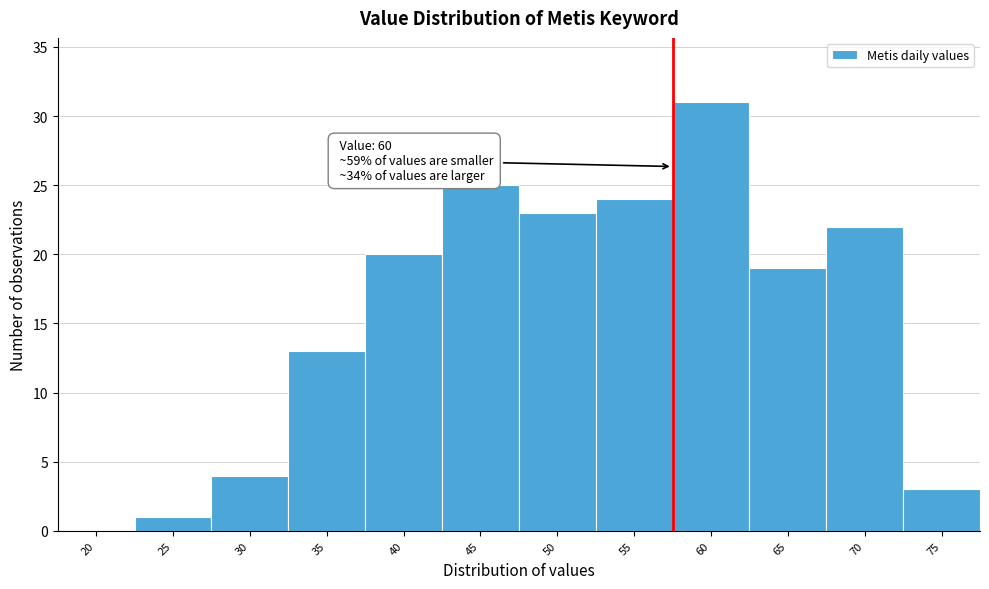

Reading left to right, what are all the values shown in this chart?

20=0	25=1	30=4	35=13	40=20	45=25	50=23	55=24	60=31	65=19	70=22	75=3